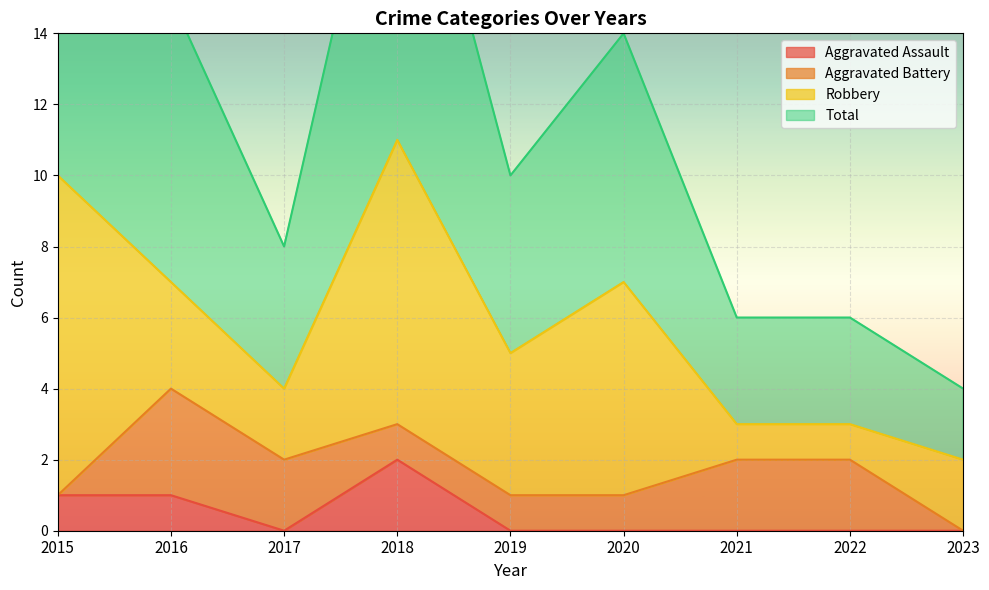

Between 2017 and 2015, which is larger?

2015